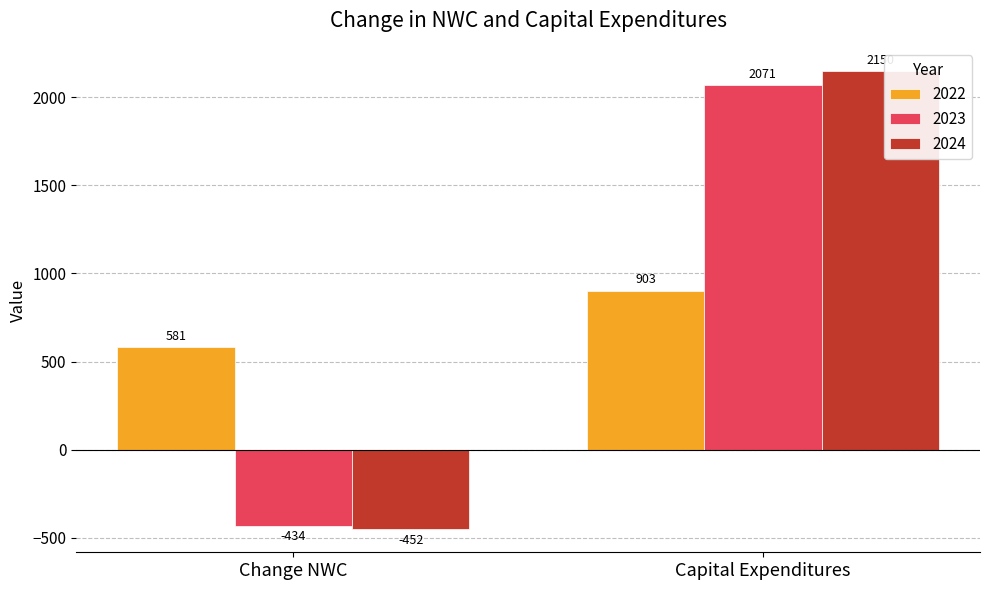

At which label does 2024 first exceed 2149?

Capital Expenditures